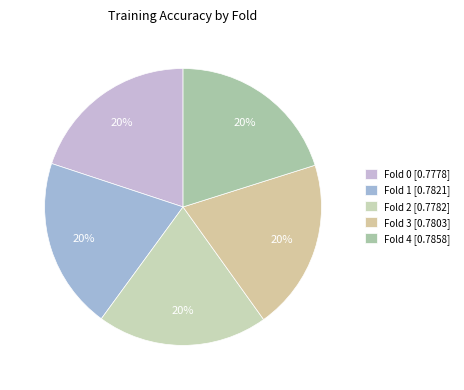

Is Fold 2 the majority of the pie?

No